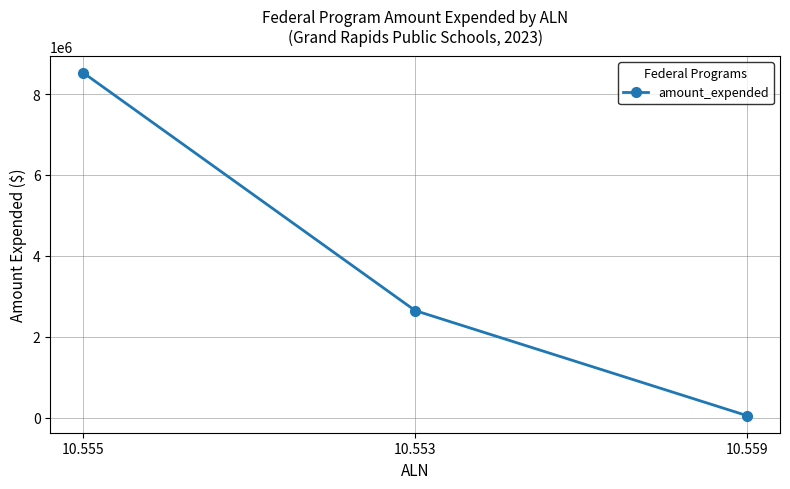

Rank the categories by value from highest to lowest.

10.555, 10.553, 10.559